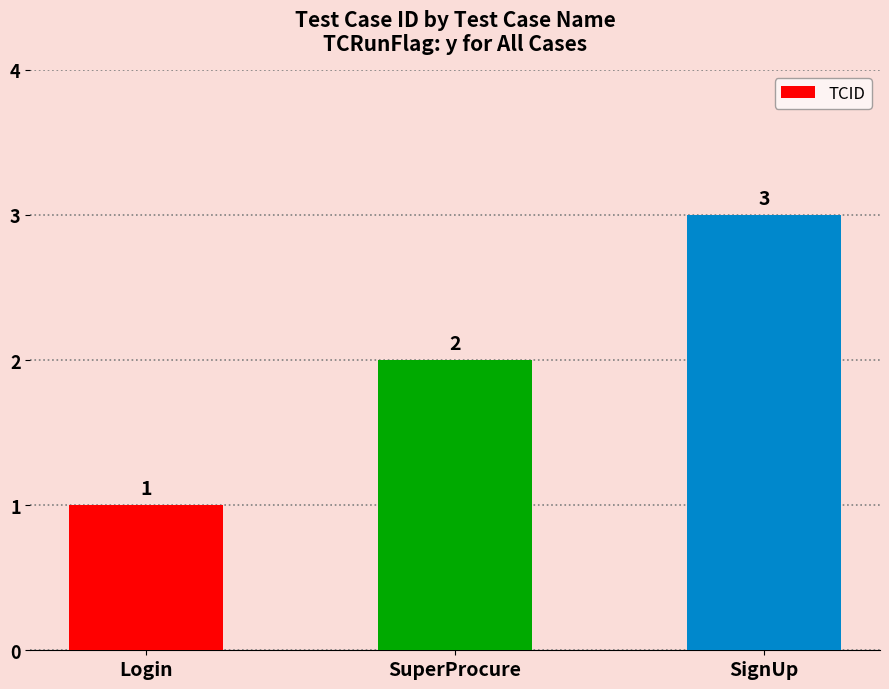

What is the value of the 1st bar from the left?

1